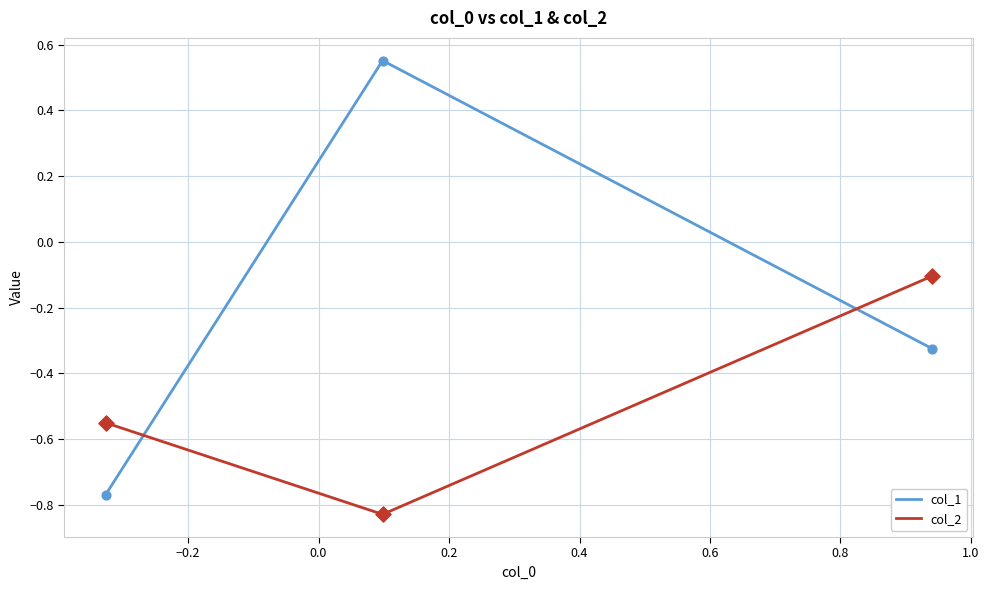

Which series has the largest total across all categories?

col_1